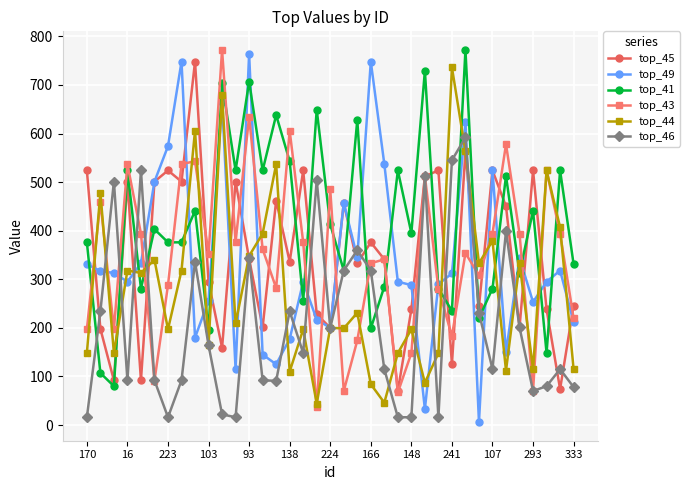

What is the maximum value shown in the chart?

772